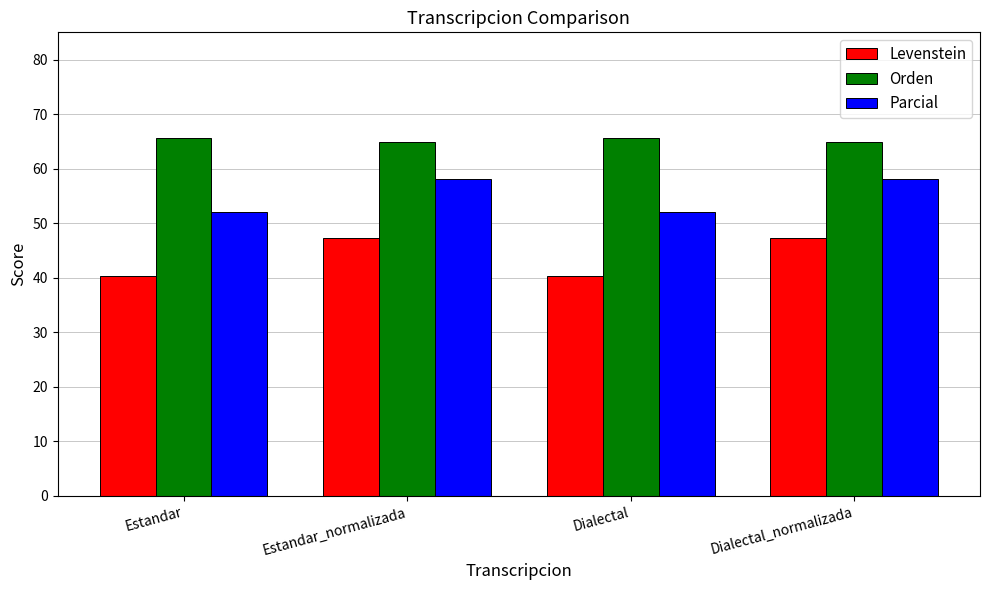

Reading left to right, extract all data points from this chart.

Levenstein: 40.3	47.3	40.3	47.3
Orden: 65.7	64.9	65.7	64.9
Parcial: 52.1	58.0	52.1	58.0